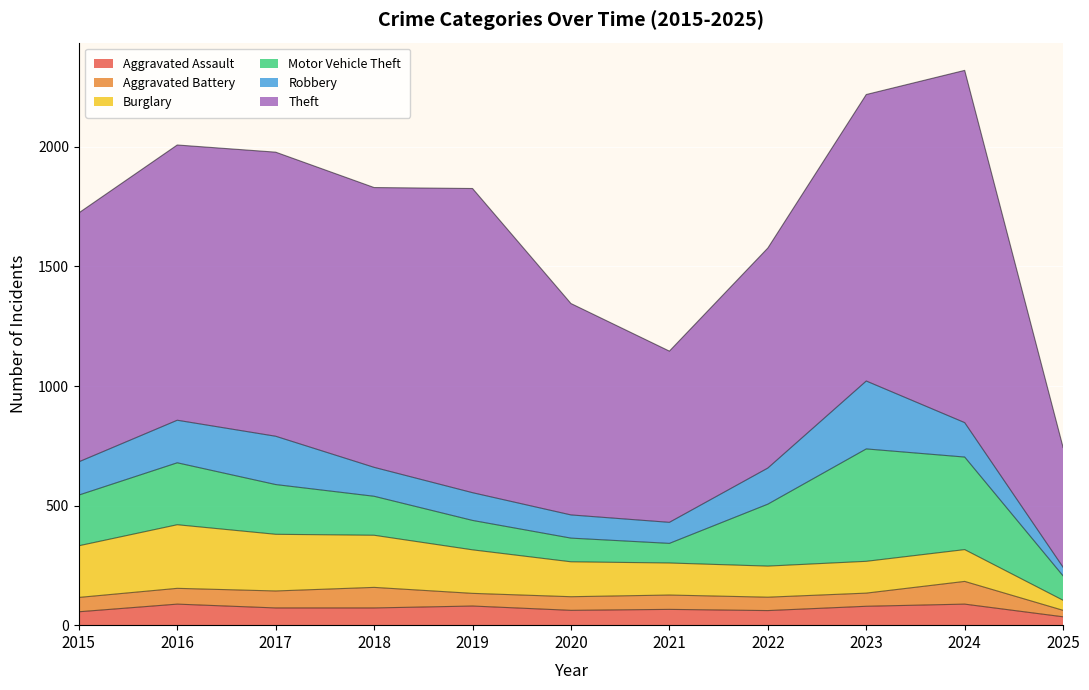

True or false: Robbery and Theft intersect in this chart.

False